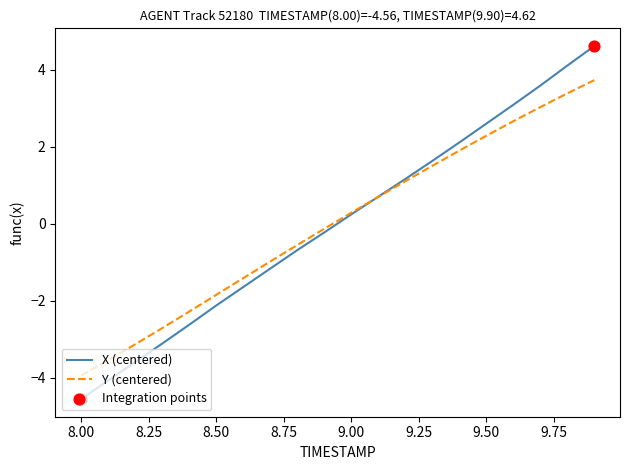

At how many categories does at least one series exceed -3?

17